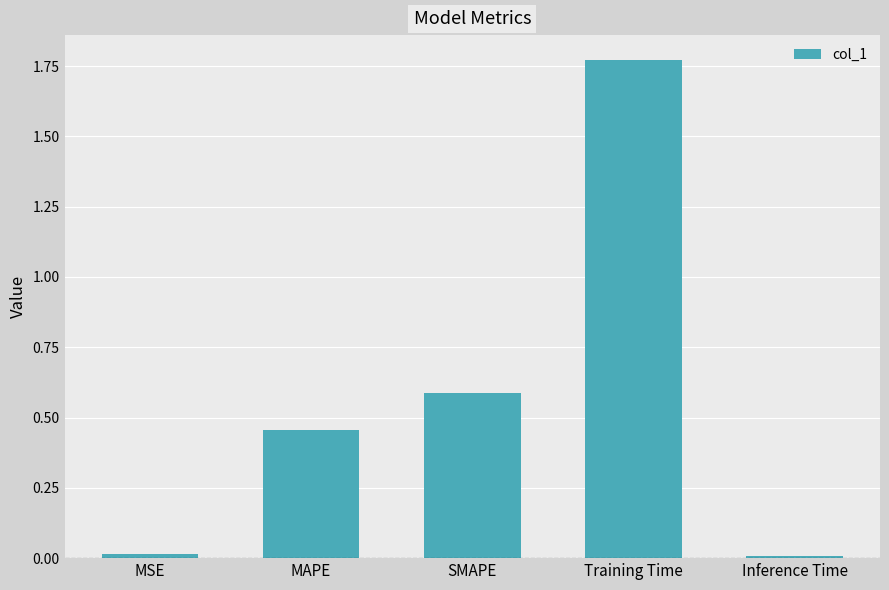

Which category has the highest value across all series?

Training Time